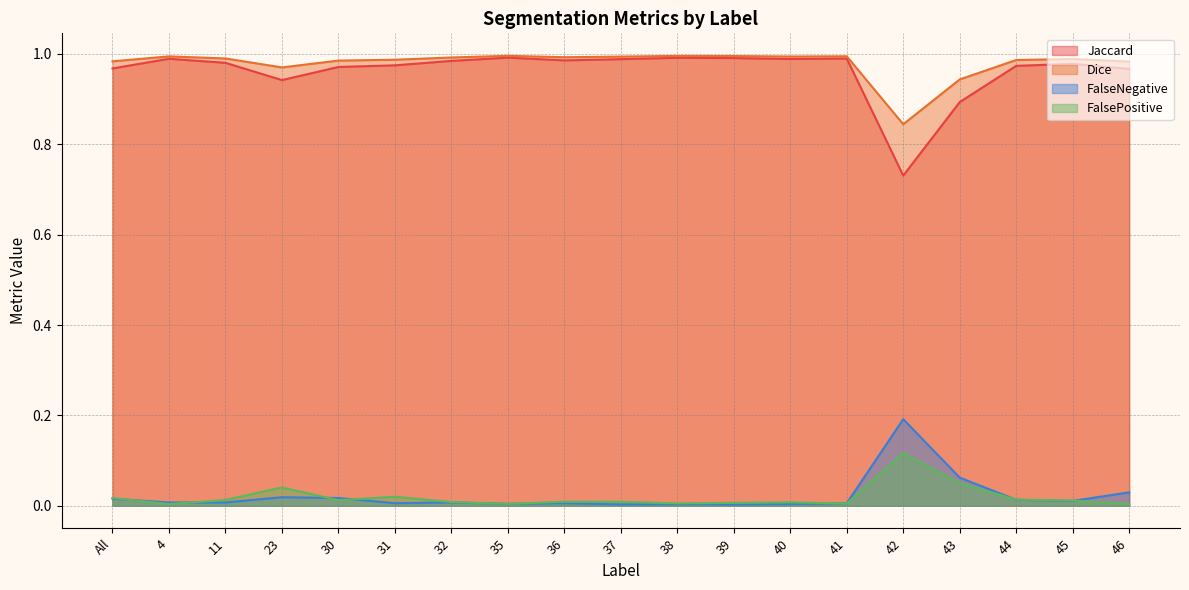

What are all the series names shown in the legend?

Jaccard, Dice, FalseNegative, FalsePositive